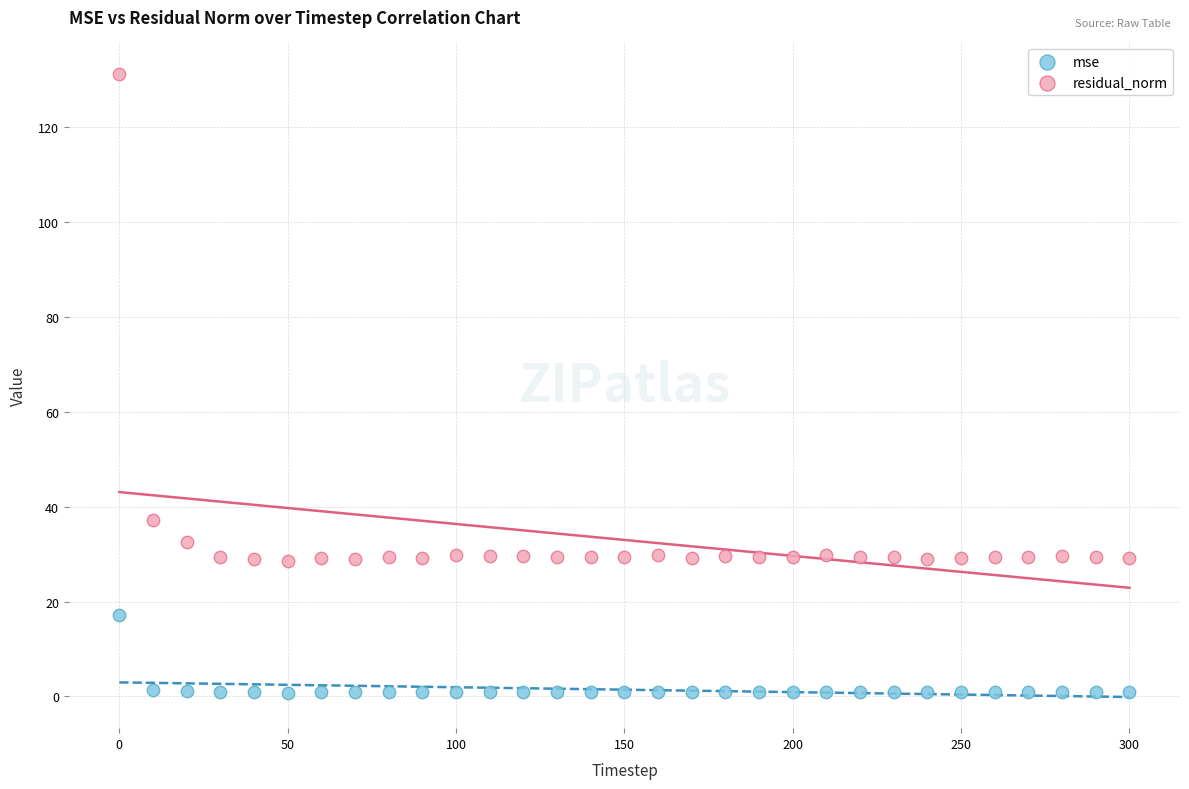

Across all data points, what is the range of Y values (max minus min)?

130.5